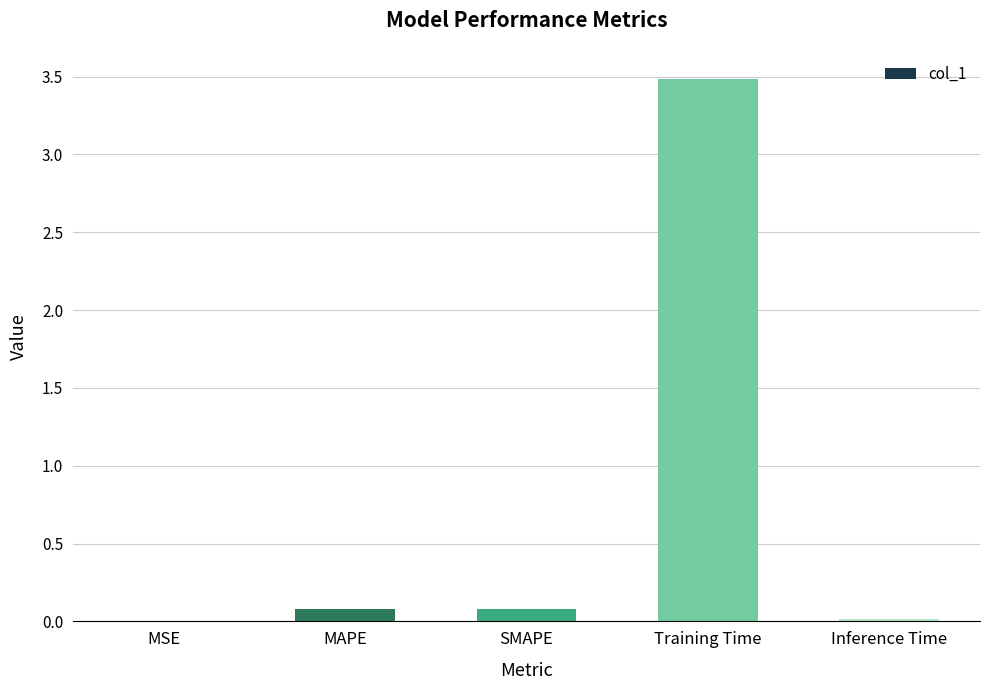

What is the average value?

0.7